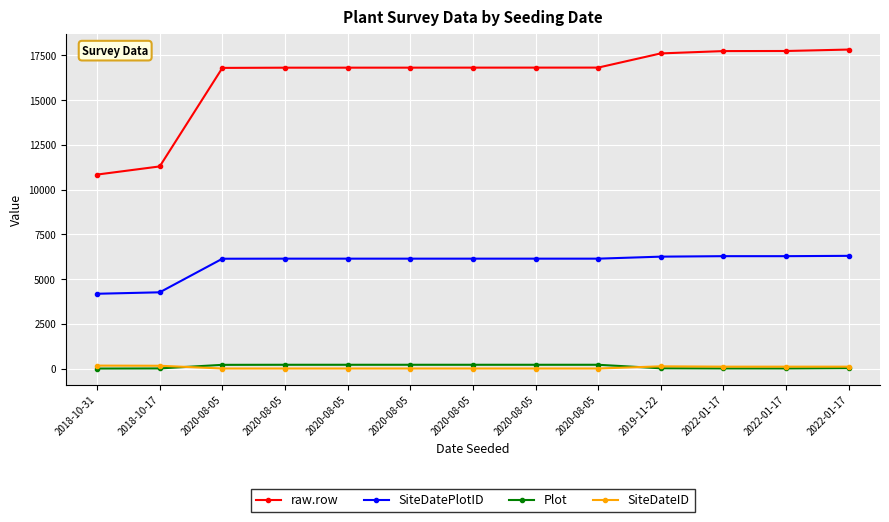

How many series are shown in this chart?

4